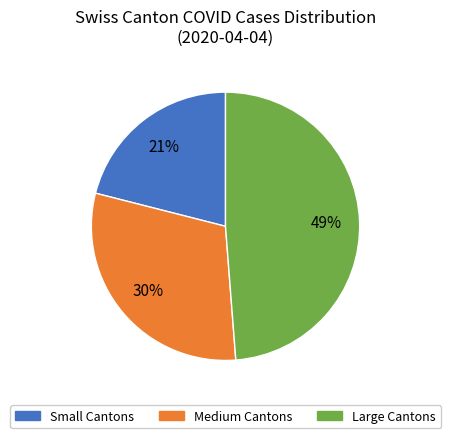

Which has a higher value, Large Cantons or Small Cantons?

Large Cantons